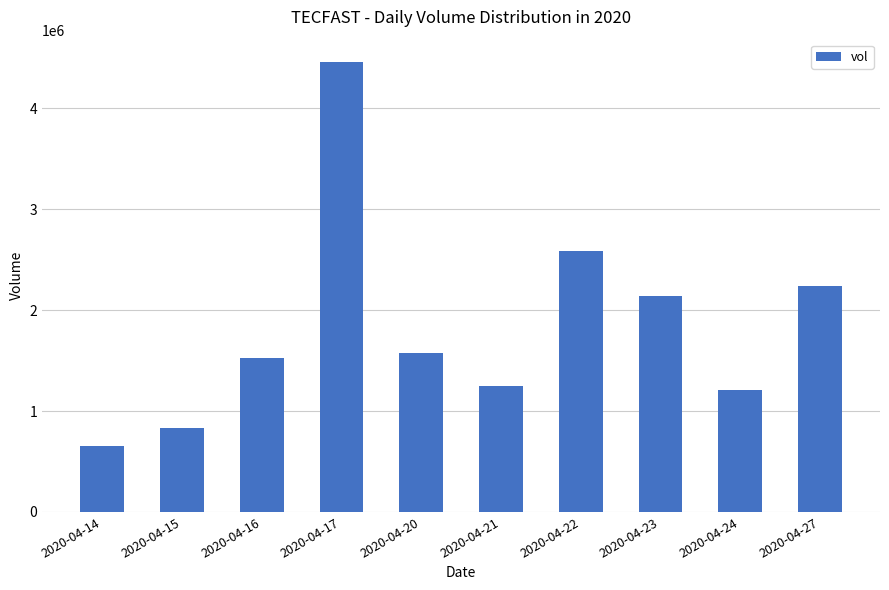

Count the number of categories in the chart.

10